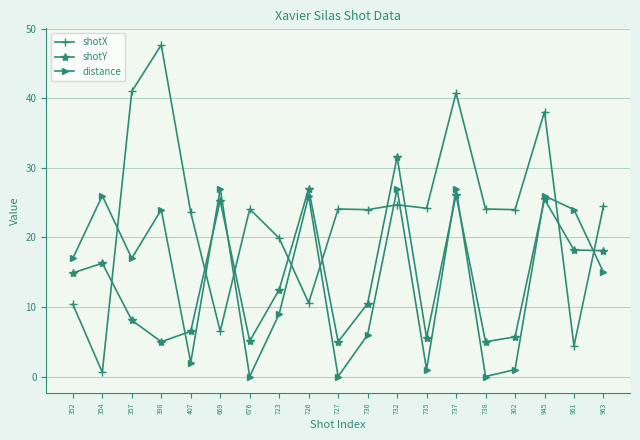

Where is the first local minimum for distance?

357